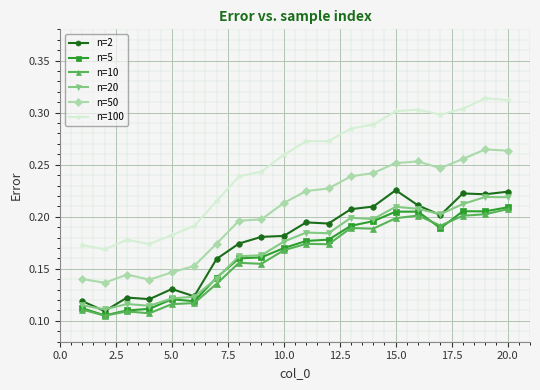

How many data points does each series have?

20